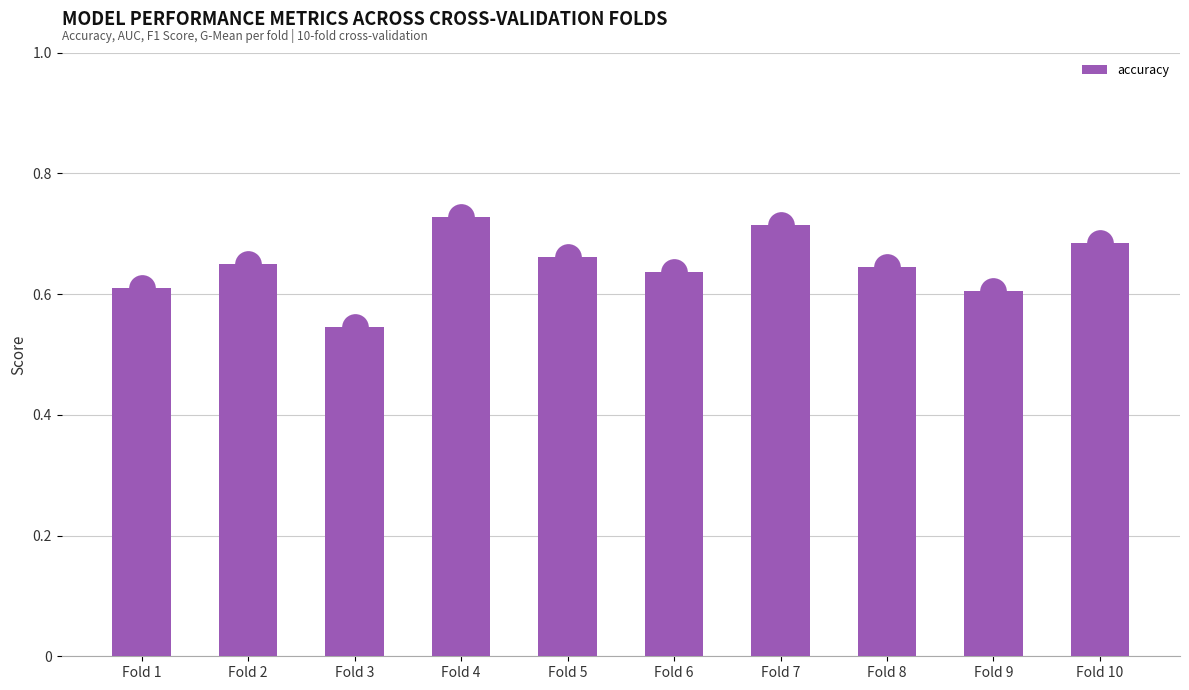

At which label is the value closest to 0?

Fold 3